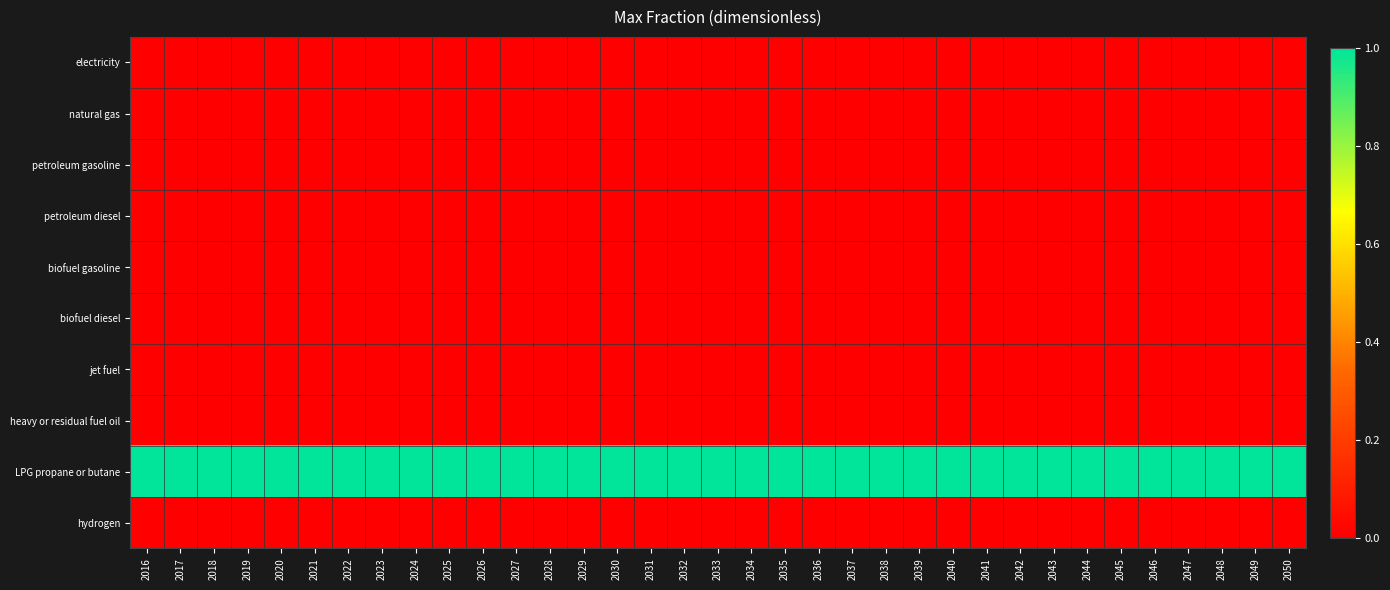

Which has a higher value, 2047 or 2034?

2047